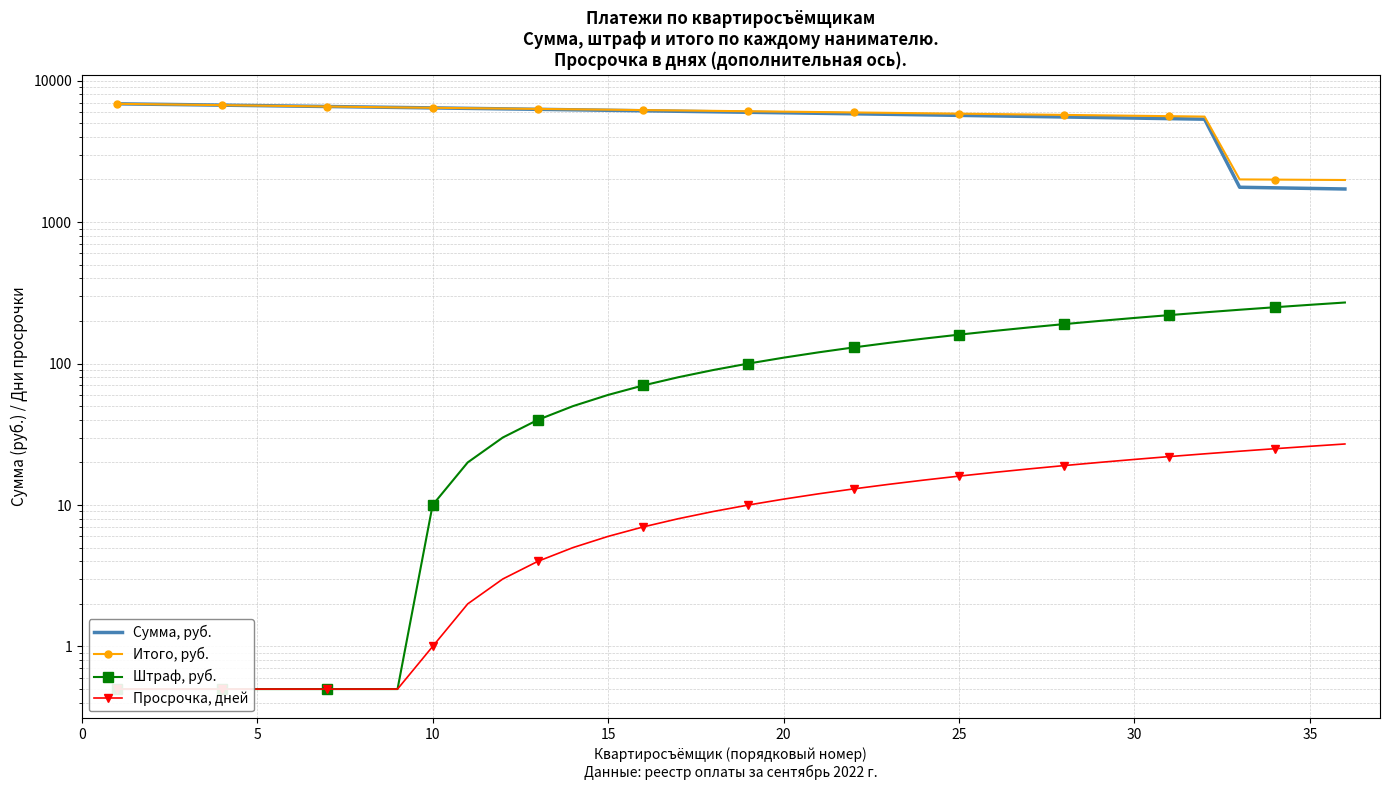

Is it true that Итого, руб. equals 8835.9 at 12?

False